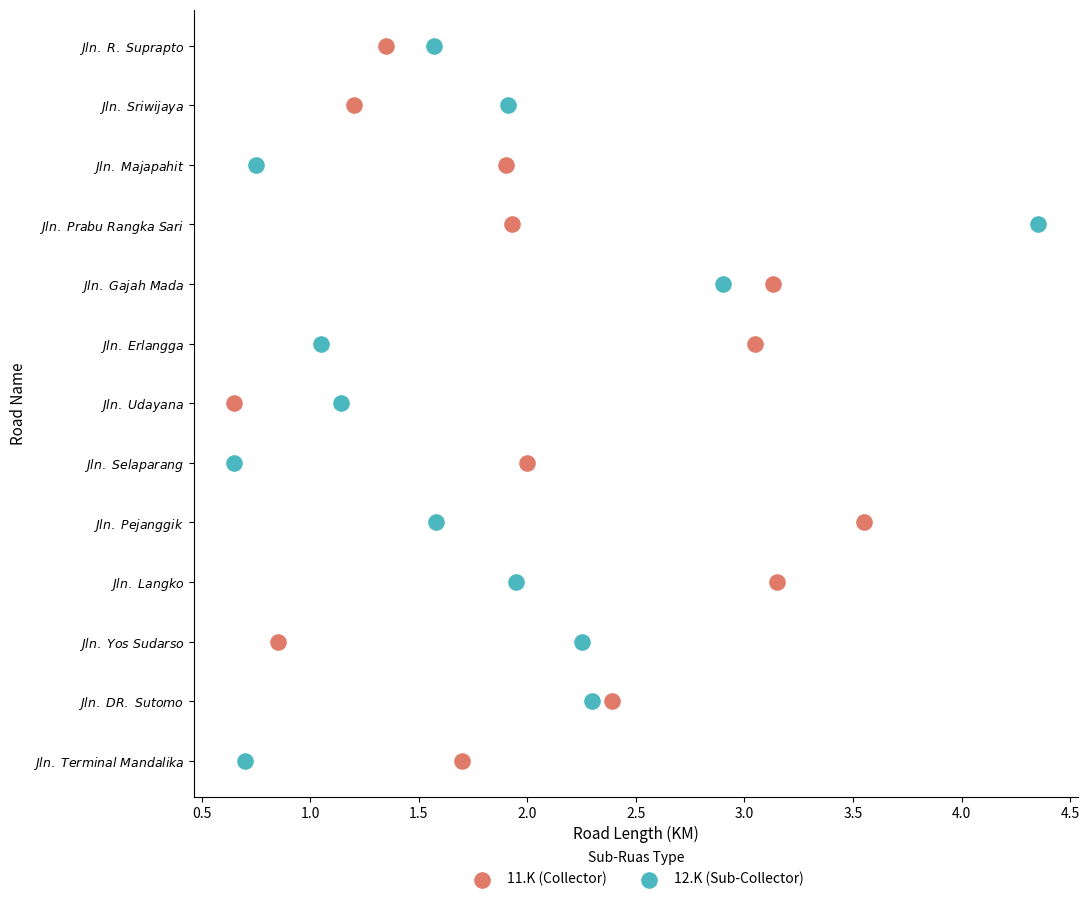

What are all the series names shown in the legend?

11.K (Collector), 12.K (Sub-Collector)